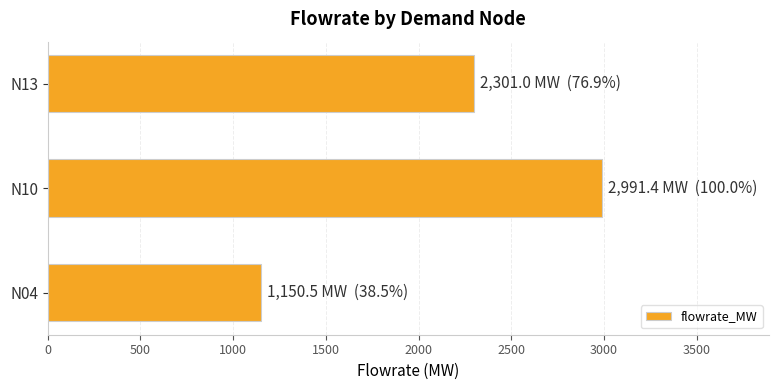

The value at N10 is 2991.4. True or false?

True